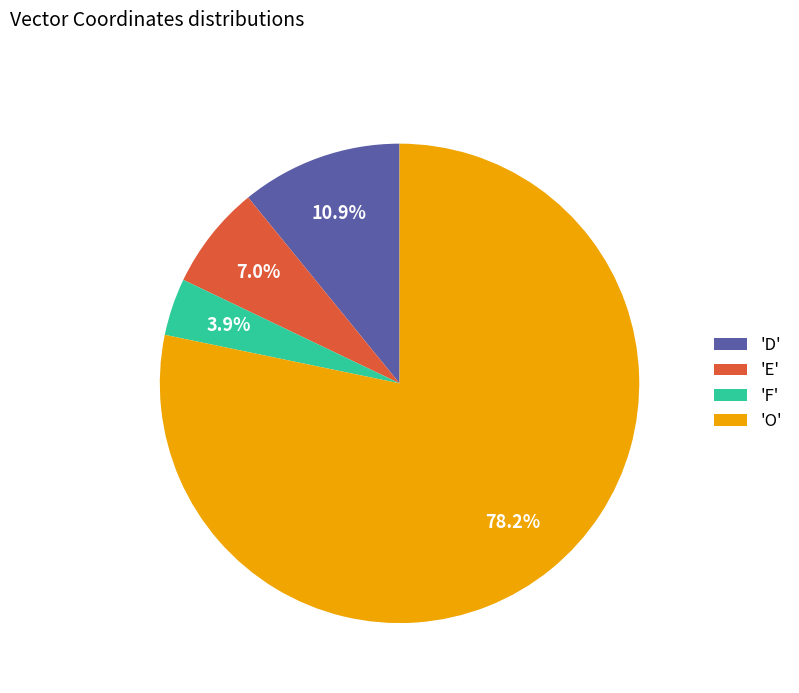

How many slices are in this pie chart?

4